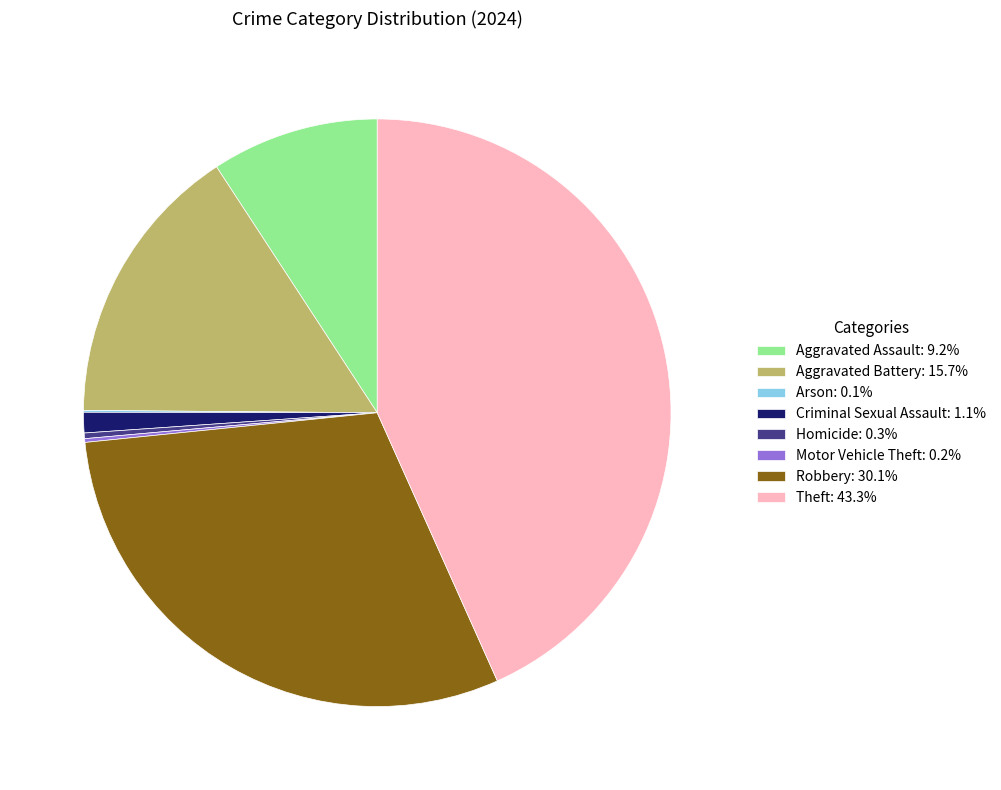

Combined, do Theft and Aggravated Assault account for over 50%?

Yes